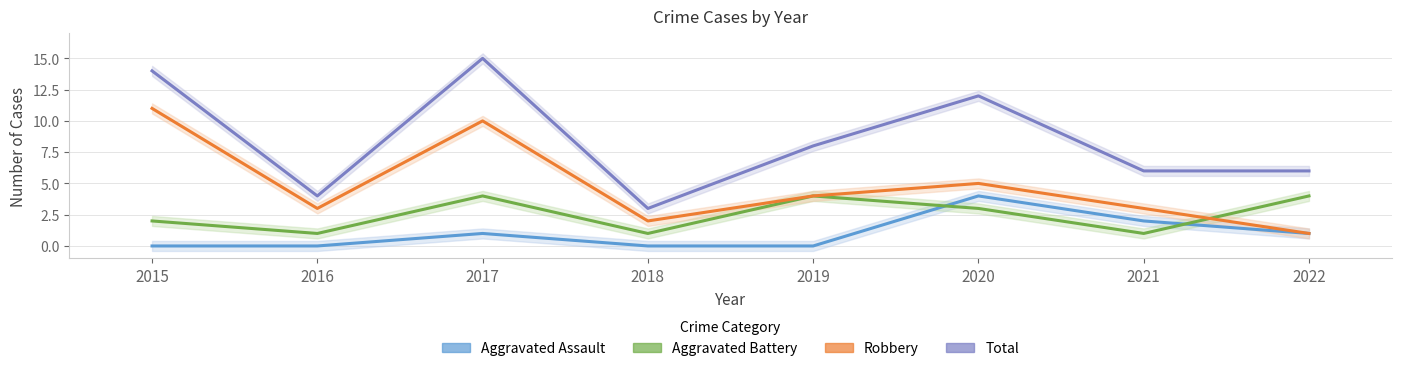

Rank the series by their average value, from highest to lowest.

Total, Robbery, Aggravated Battery, Aggravated Assault